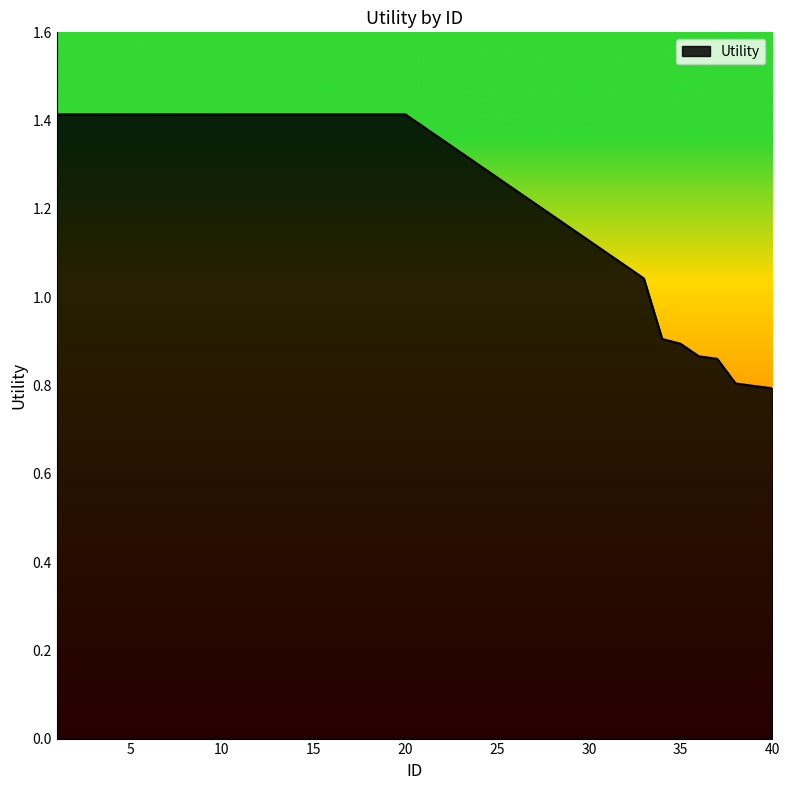

What is the difference between the maximum and minimum values?

0.6